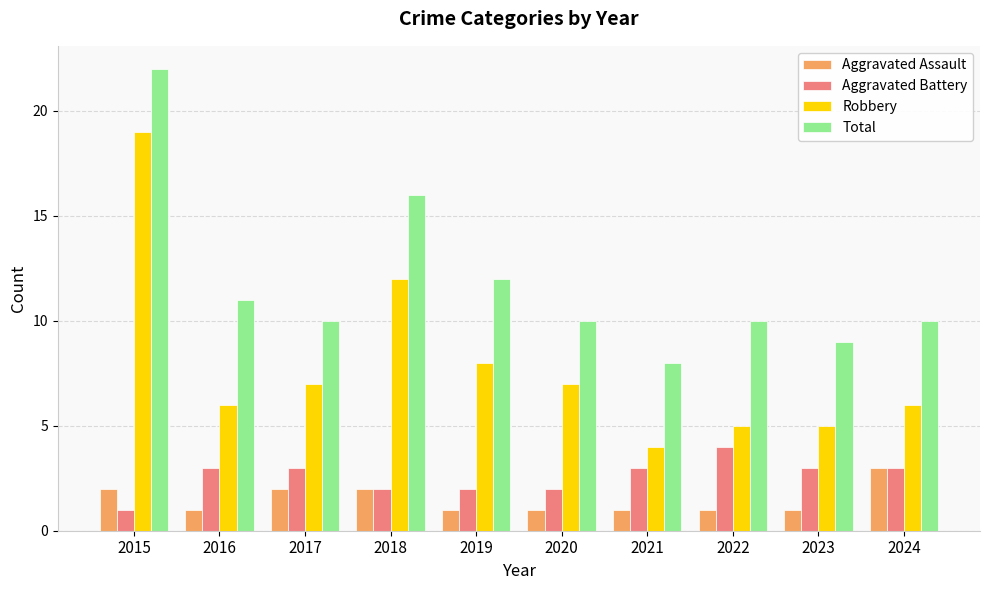

Which series changed the most between 2015 and 2024?

Robbery